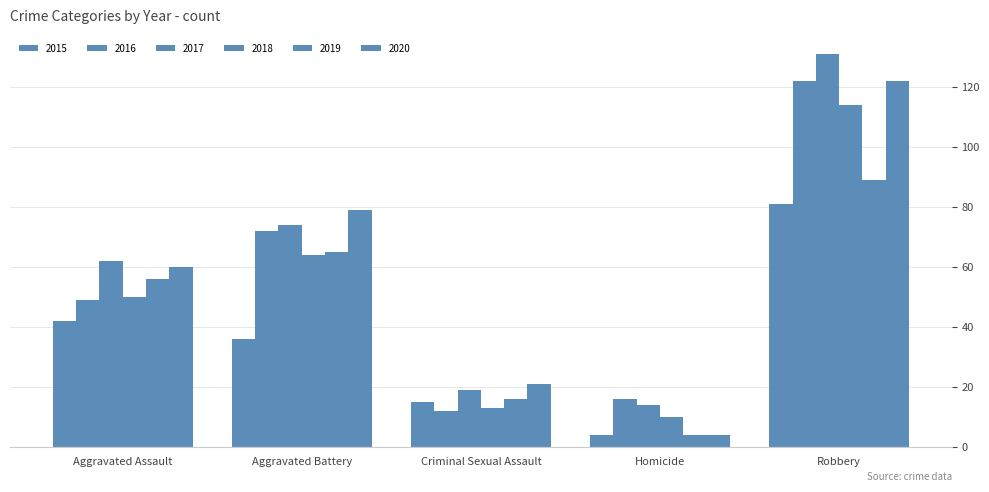

Rank the series at Aggravated Battery from lowest to highest value.

2015, 2018, 2019, 2016, 2017, 2020